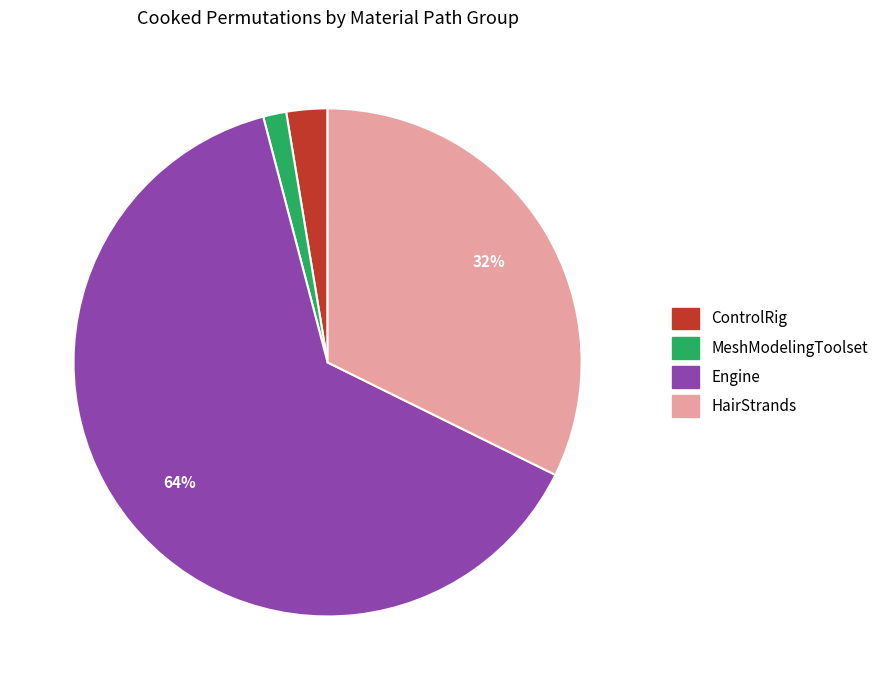

To the nearest percent, what is the average slice percentage?

25%